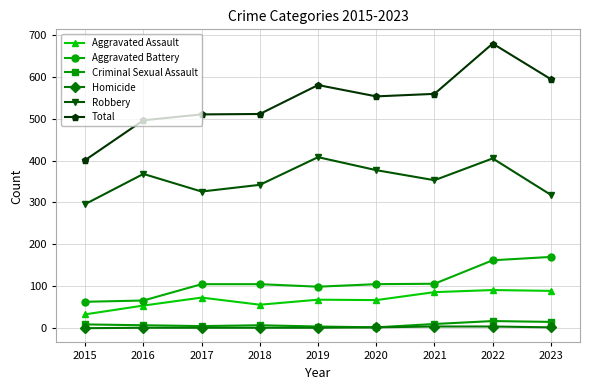

Which series has the largest total across all categories?

Total